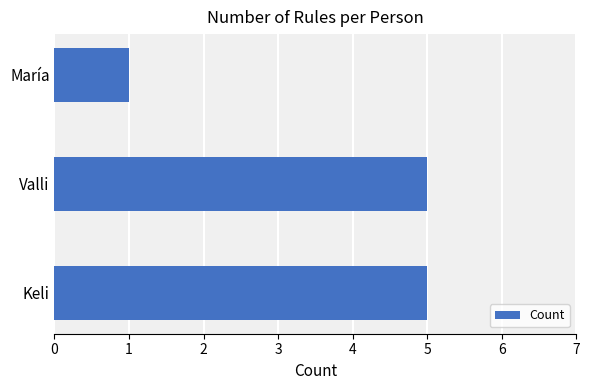

Which label corresponds to the smallest value in the chart?

María